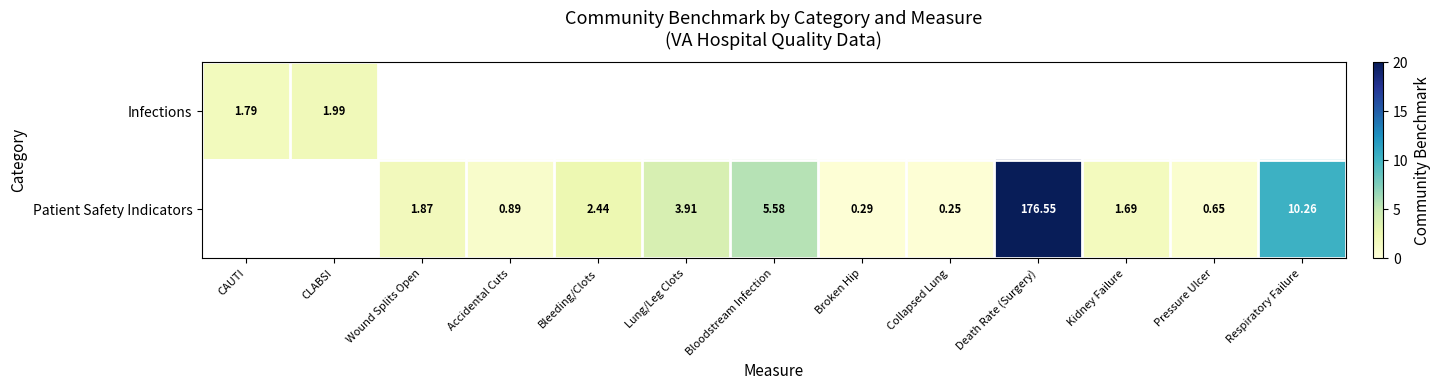

Is the value of Patient Safety Indicators at Kidney Failure greater than the value of Infections at CAUTI?

No